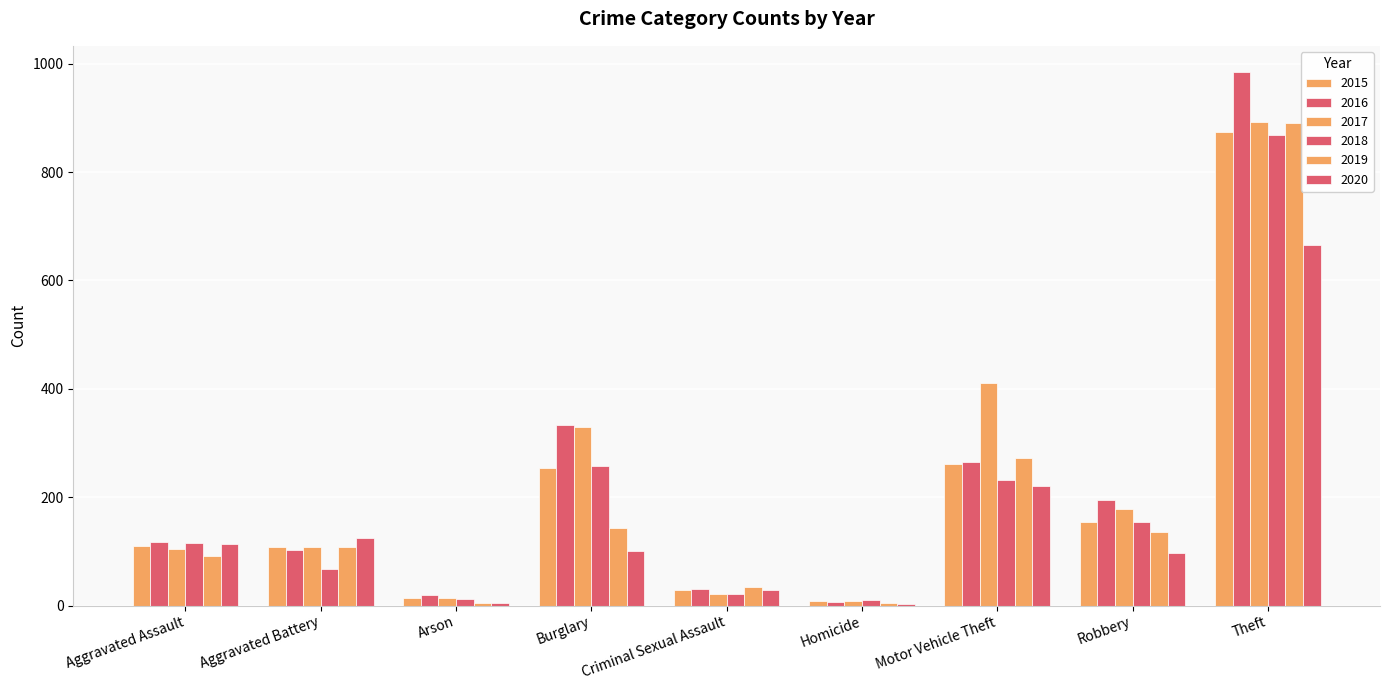

How many groups of bars are there?

9